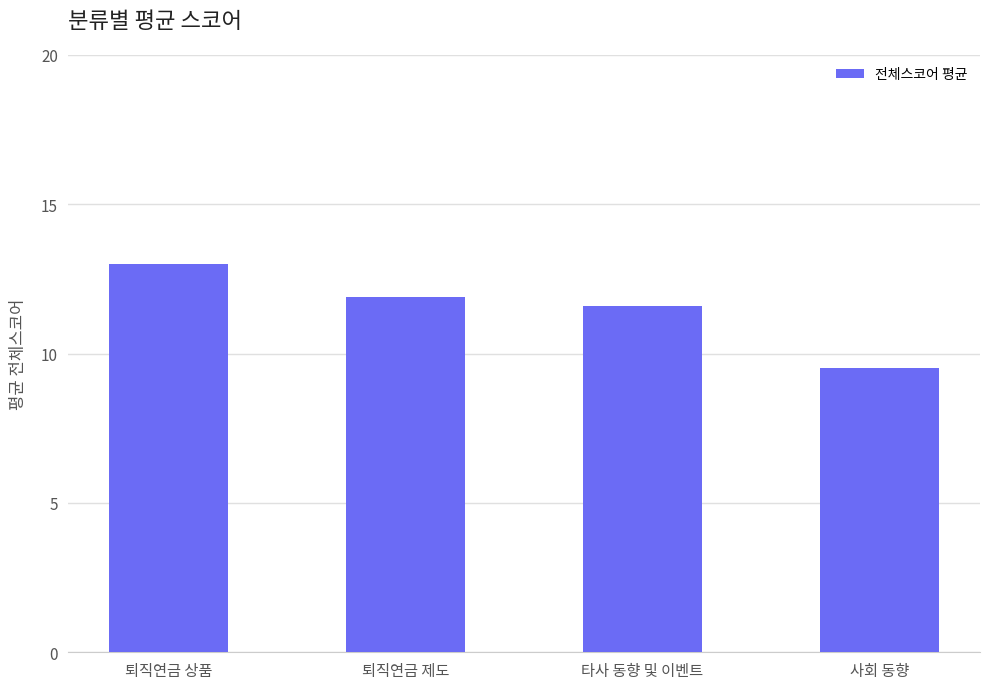

What is the change in value from 퇴직연금 상품 to 타사 동향 및 이벤트?

-1.4